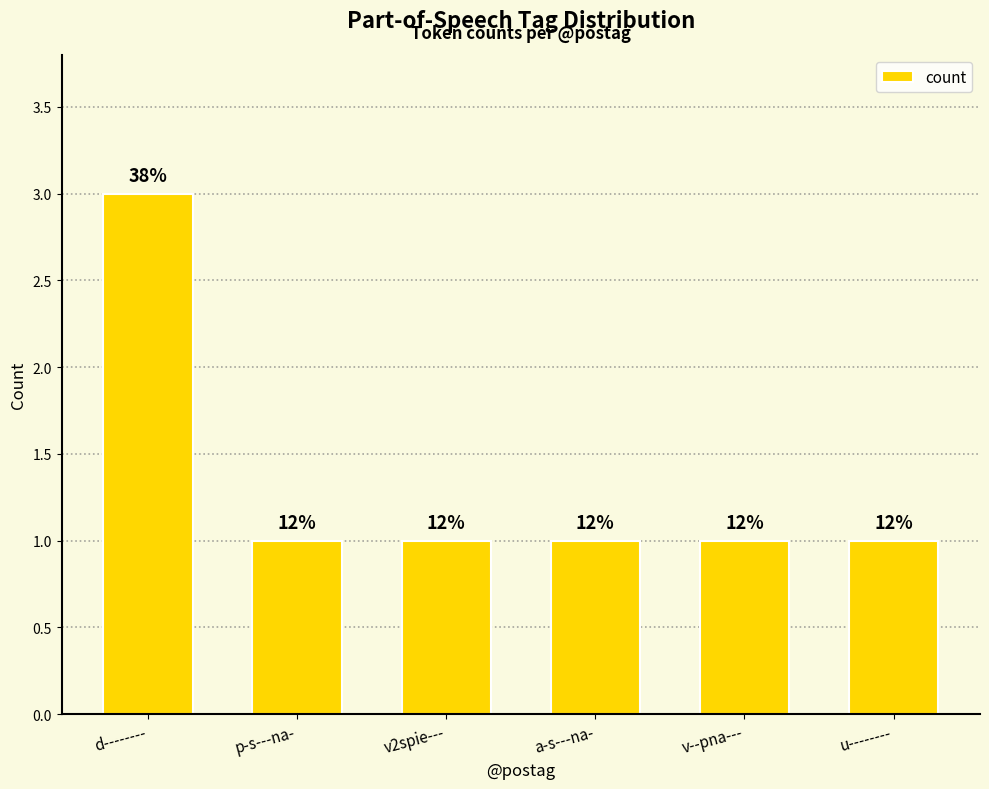

What is the sum of the values at a-s---na- and p-s---na-?

2